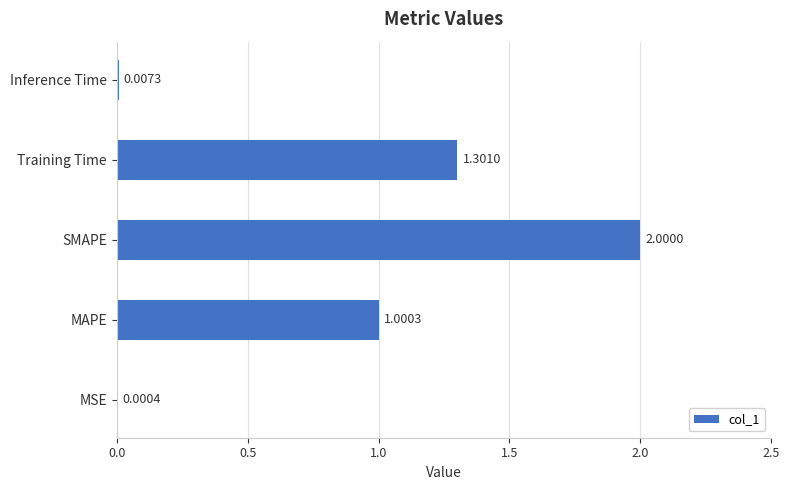

At which label is the value closest to 1?

MAPE